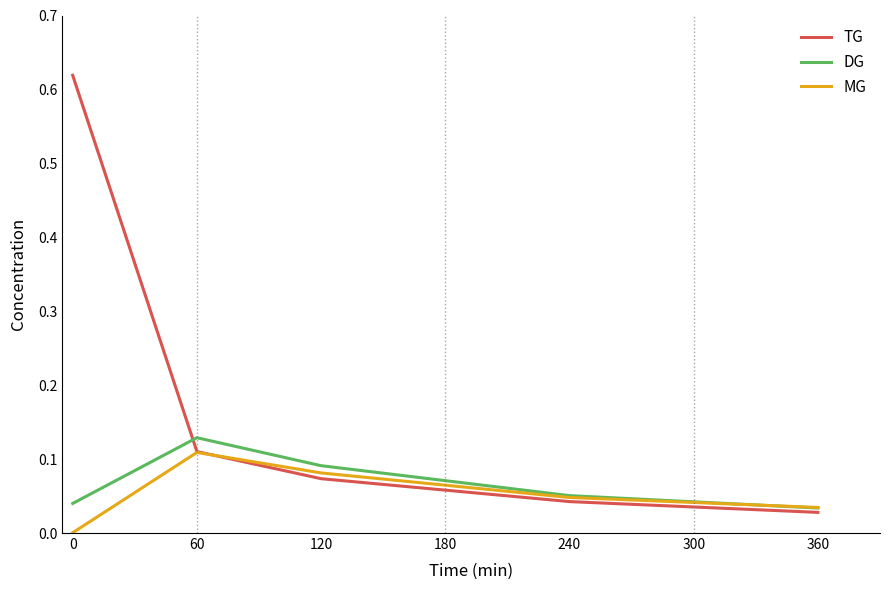

Which series has the largest total across all categories?

TG